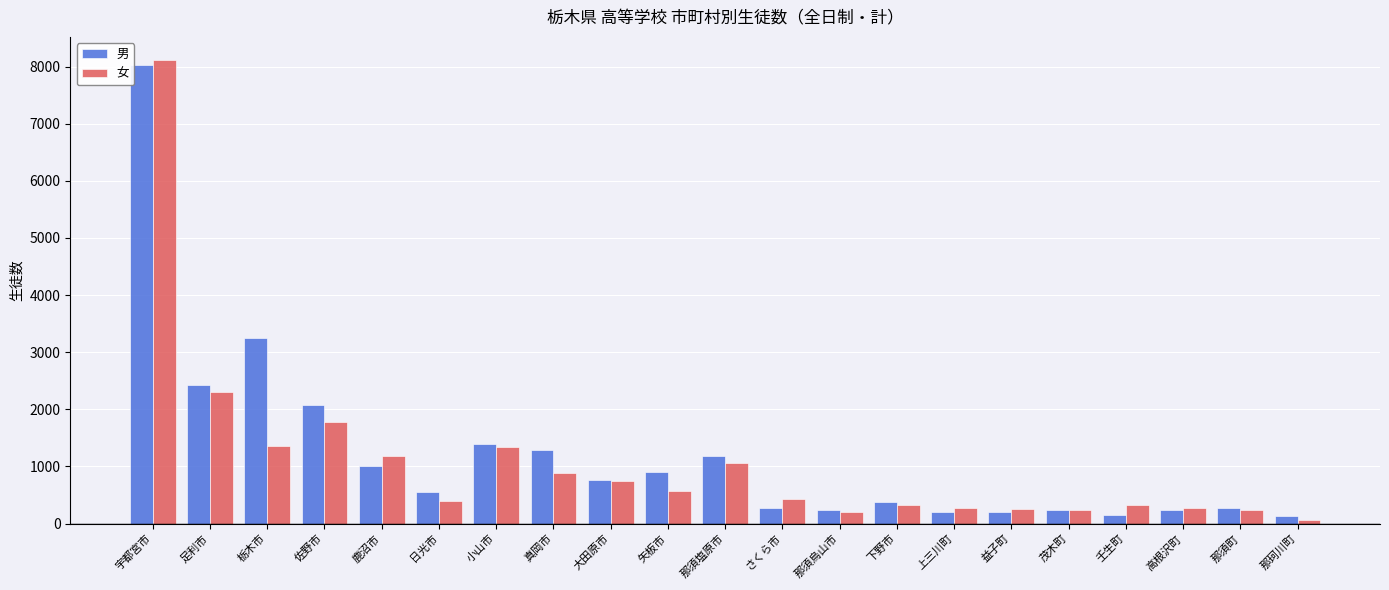

Where does the 女 series first go above 434?

宇都宮市